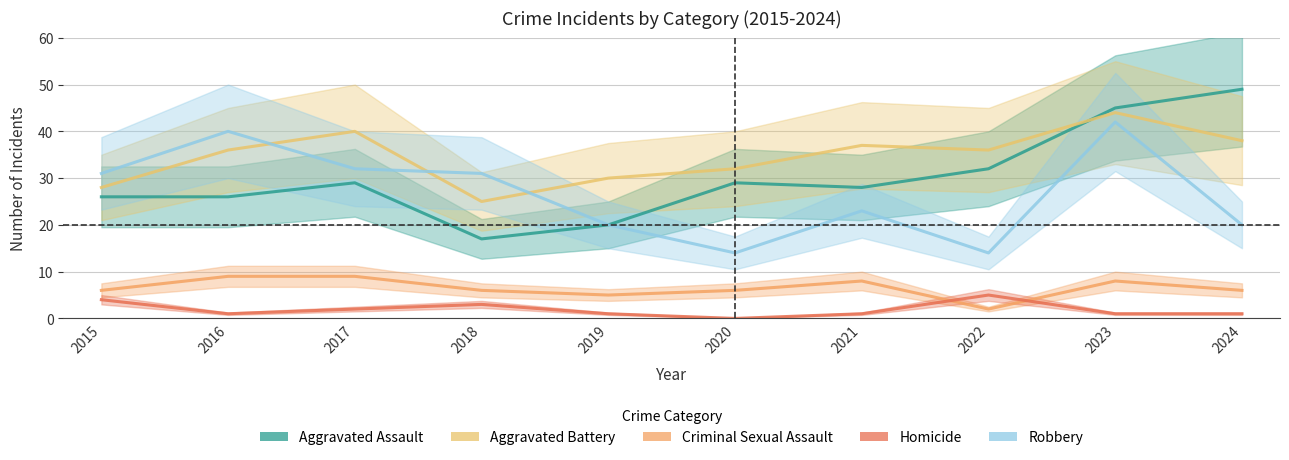

How many interior local valleys does the Criminal Sexual Assault series have?

2